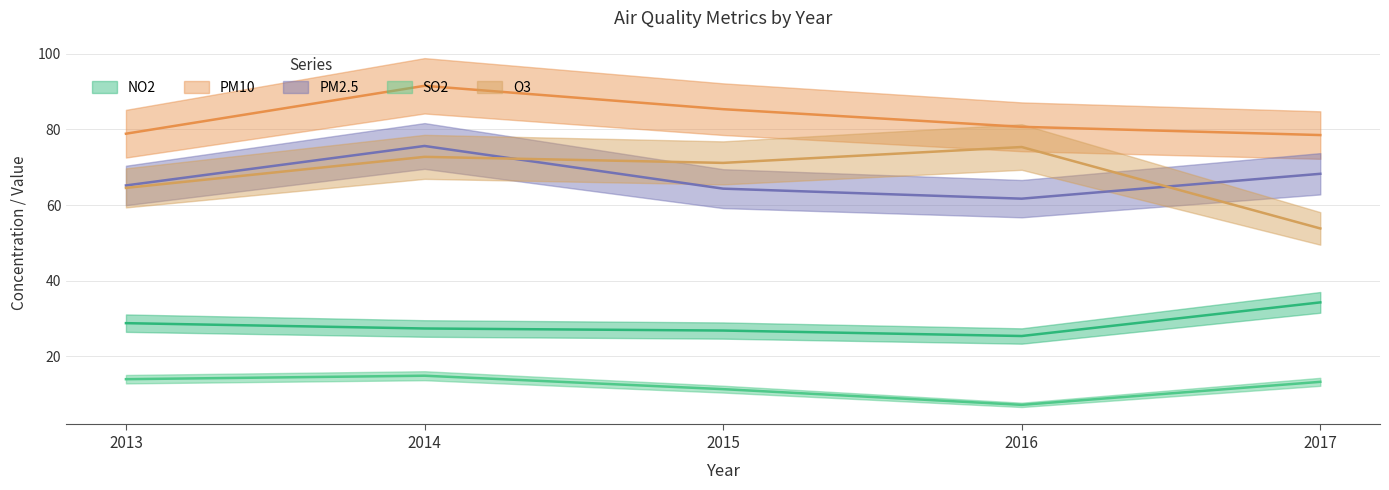

Reading left to right, transcribe all the data shown in this chart.

NO2: 2013=28.8	2014=27.4	2015=26.8	2016=25.4	2017=34.3
PM10: 2013=78.9	2014=91.6	2015=85.4	2016=80.7	2017=78.5
PM2.5: 2013=65.2	2014=75.6	2015=64.4	2016=61.7	2017=68.3
SO2: 2013=14.0	2014=14.9	2015=11.3	2016=7.2	2017=13.3
O3: 2013=64.5	2014=72.8	2015=71.2	2016=75.4	2017=53.8